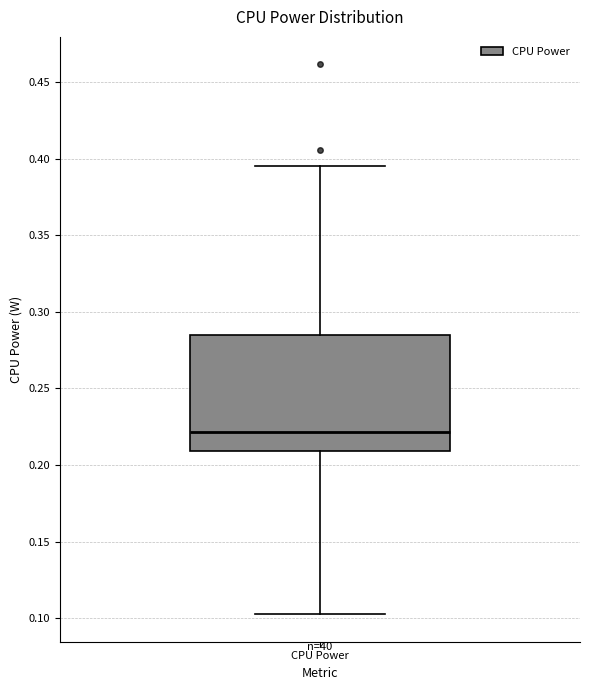

Where does the median line of the box for CPU Power sit on the y-axis? The values are not printed on the chart, so give them approximately, as read against the axis.

0.220